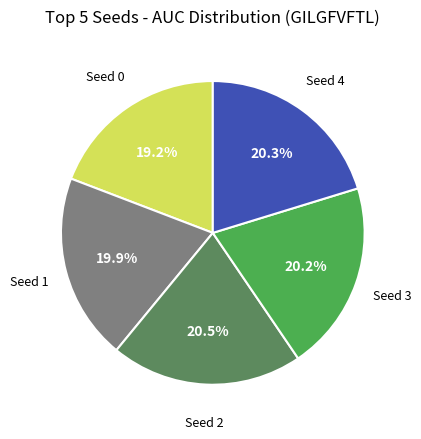

Is there any slice that represents more than half of the pie?

No